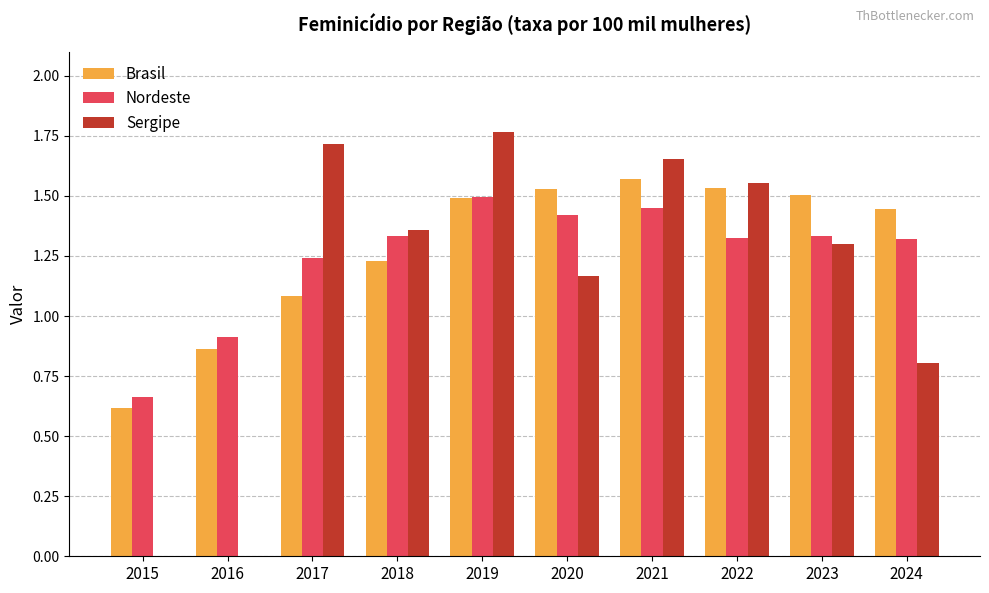

How many values in the Brasil series exceed 1?

8